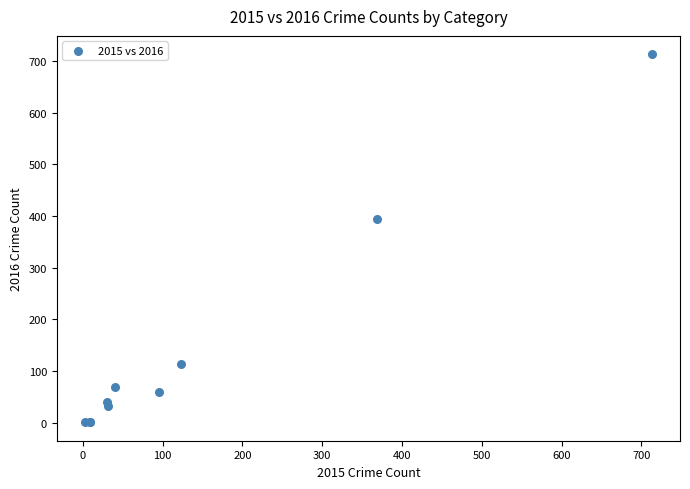

What Y value in the scatter plot is closest to 357?

394